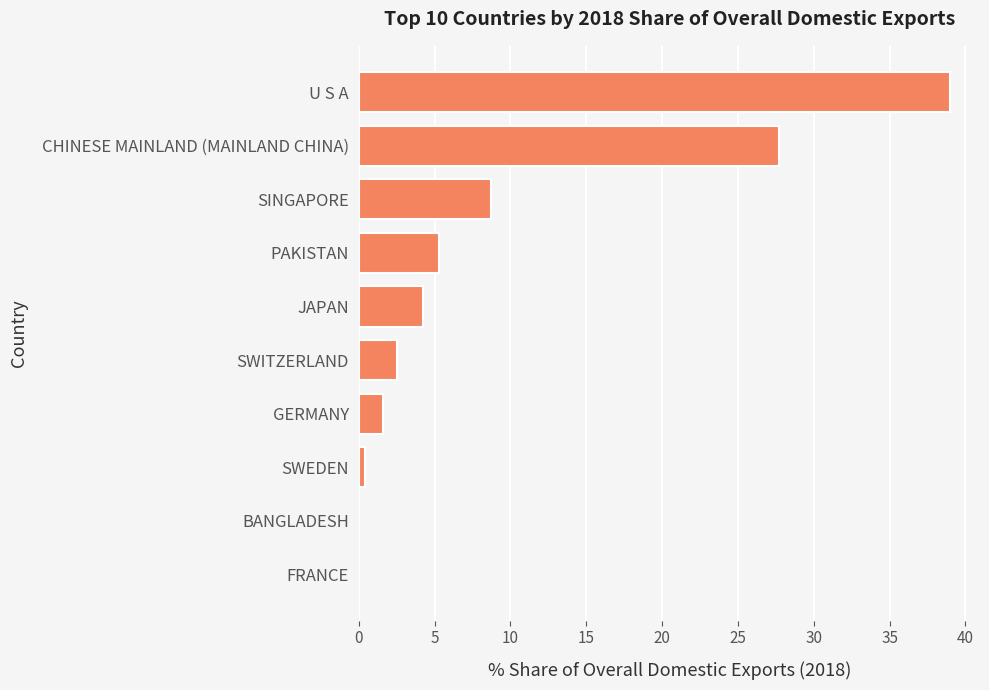

What is the approximate value at U S A?

39.0